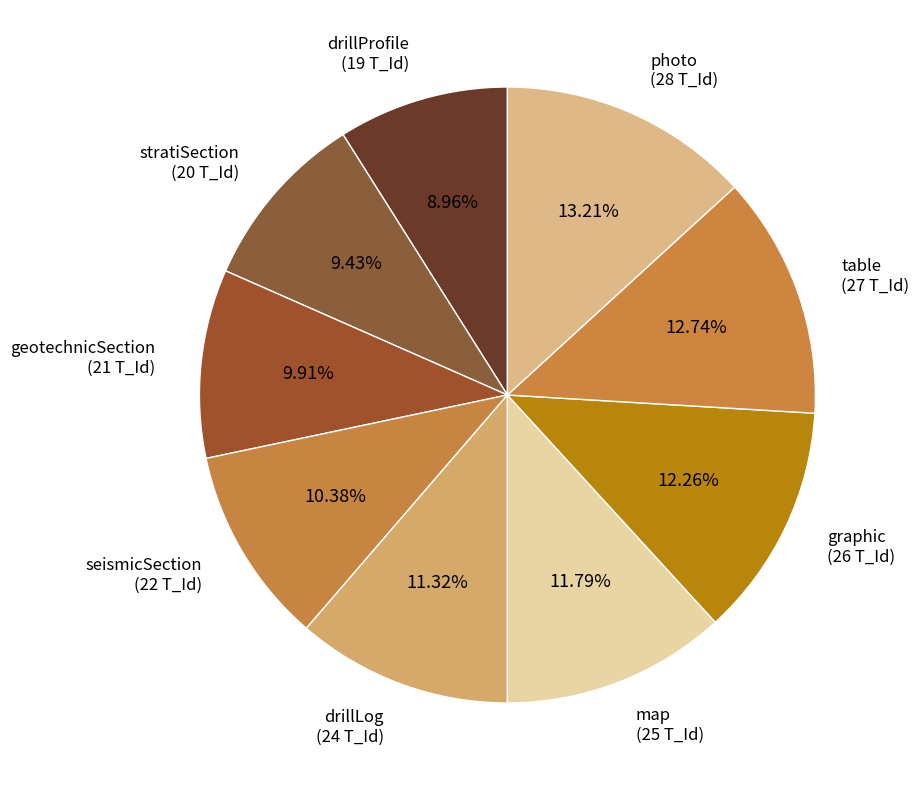

Count the number of slices in the pie.

9